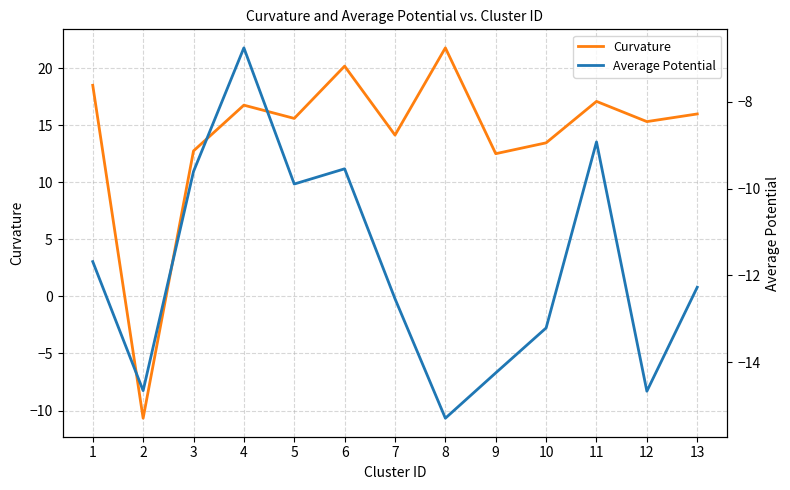

Where is Average Potential nearest to the value -11?

1